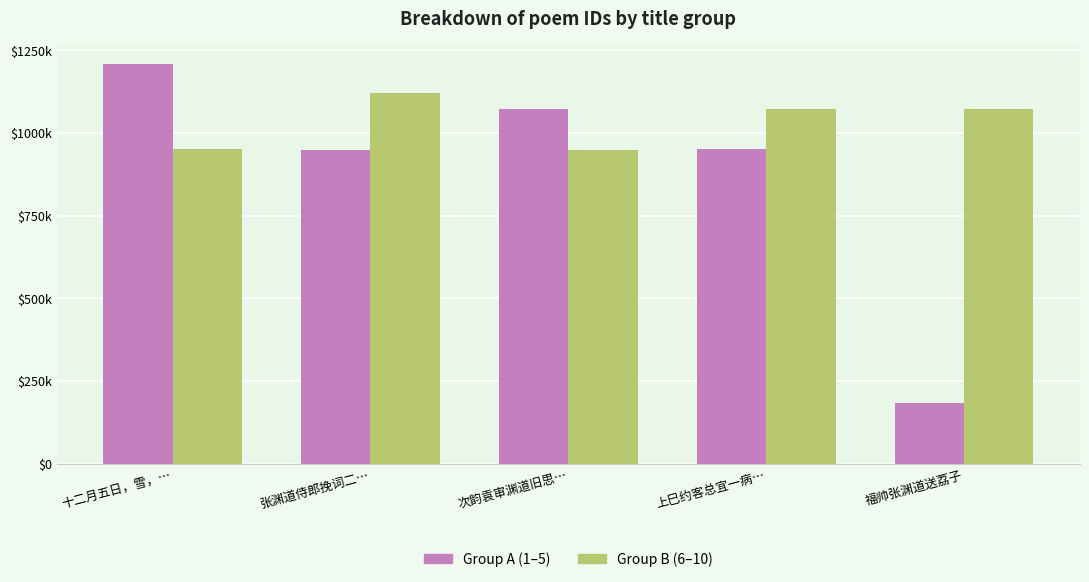

What position from the right is 十二月五日，雪，…?

5